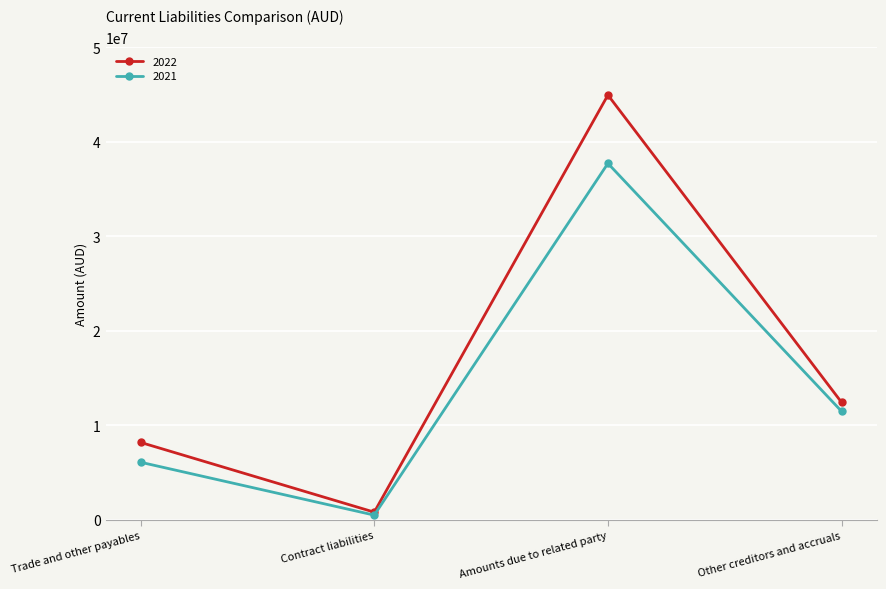

What is the label of the 2nd point from the right?

Amounts due to related party